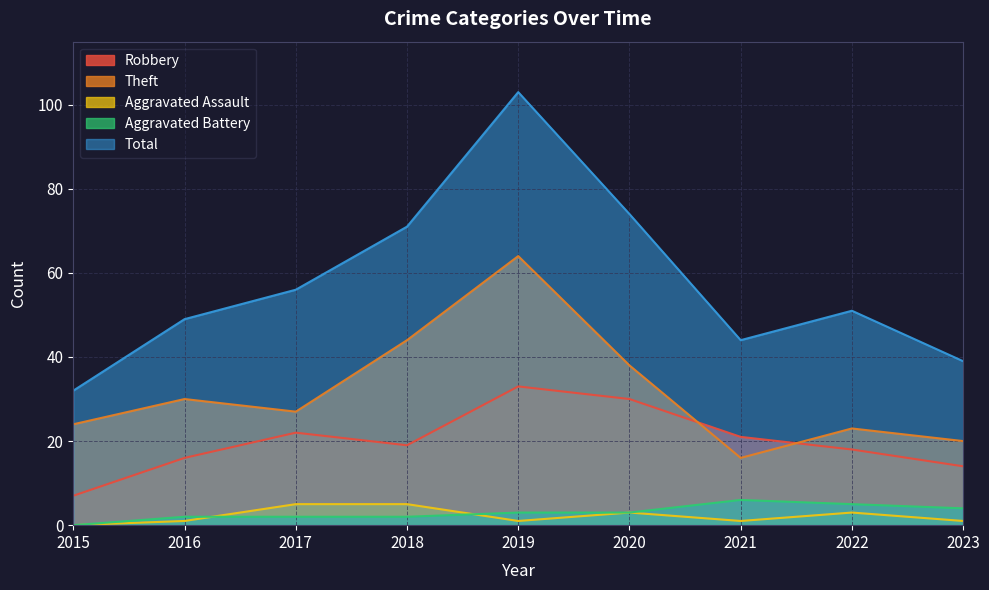

In Total, how many points are lower than both neighbors (excluding endpoints)?

1